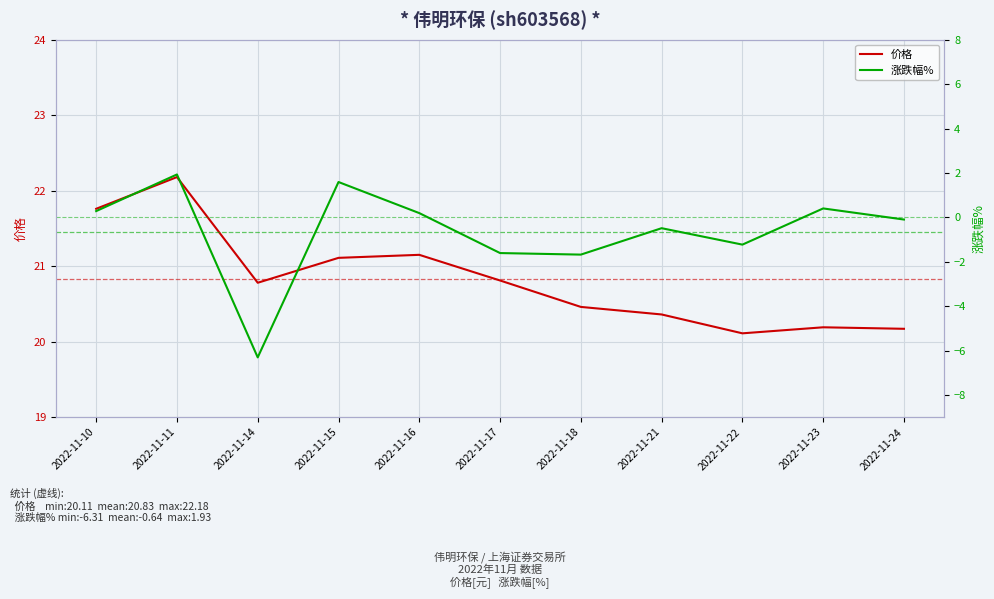

What is the approximate value of 涨跌幅% at 2022-11-24?

-0.1